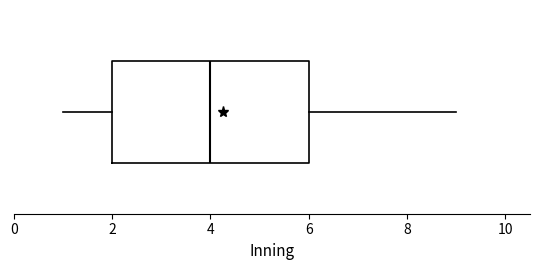

Transcribe this box plot: give where the median line is, the range the box spans, and where the two whiskers end, as read against the x-axis. The values are not printed on the chart, so give them approximately, as read against the axis.

median 4, box 2 to 6, whiskers 1 to 9